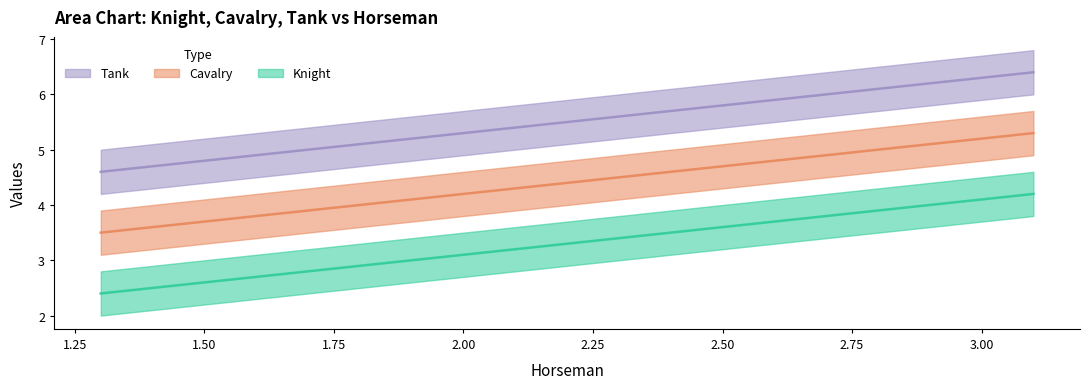

Read the Tank value at 1.3.

4.6